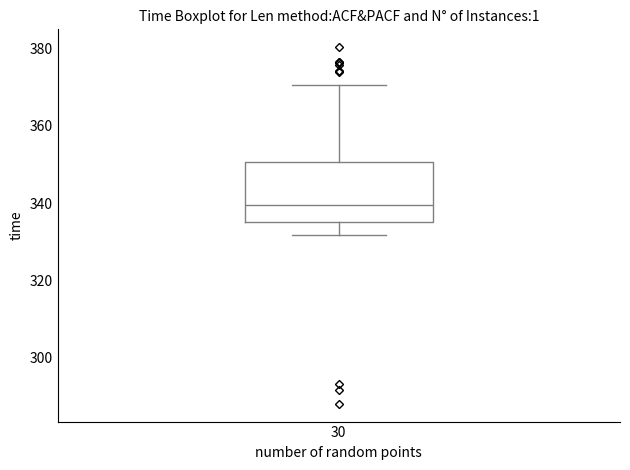

Where does the median line of the box at x = 30 sit on the y-axis? The values are not printed on the chart, so give them approximately, as read against the axis.

340